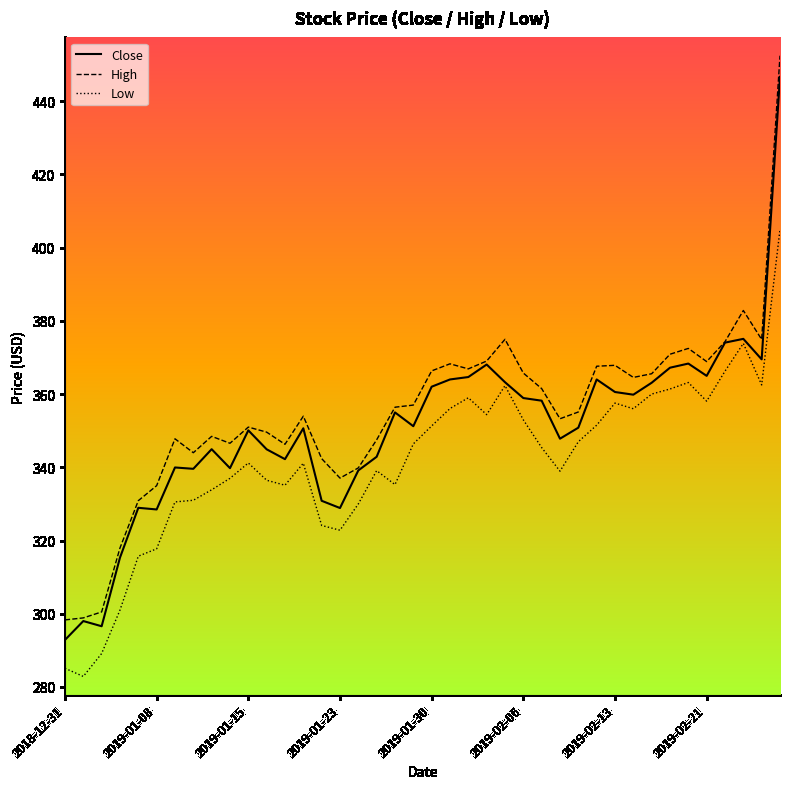

Rank the series by their average value, from lowest to highest.

Low, Close, High